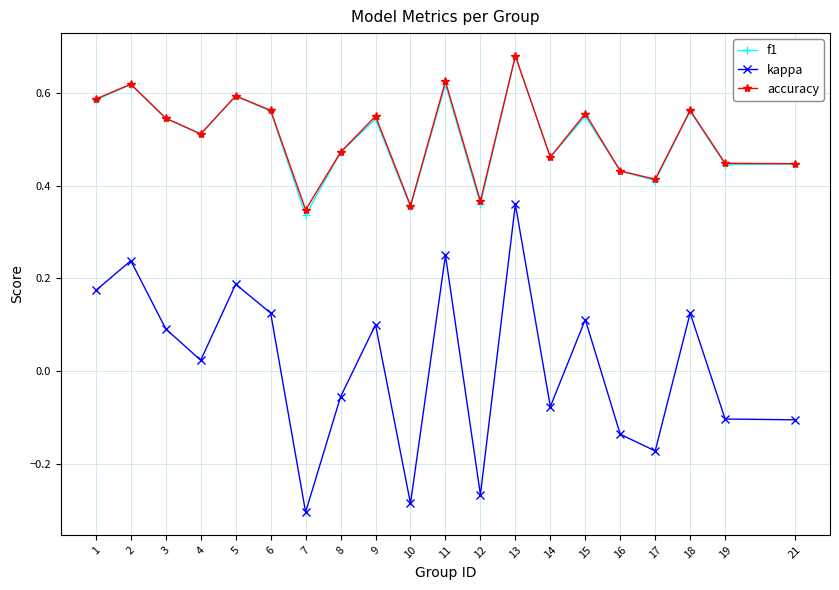

Which category has the highest value across all series?

13